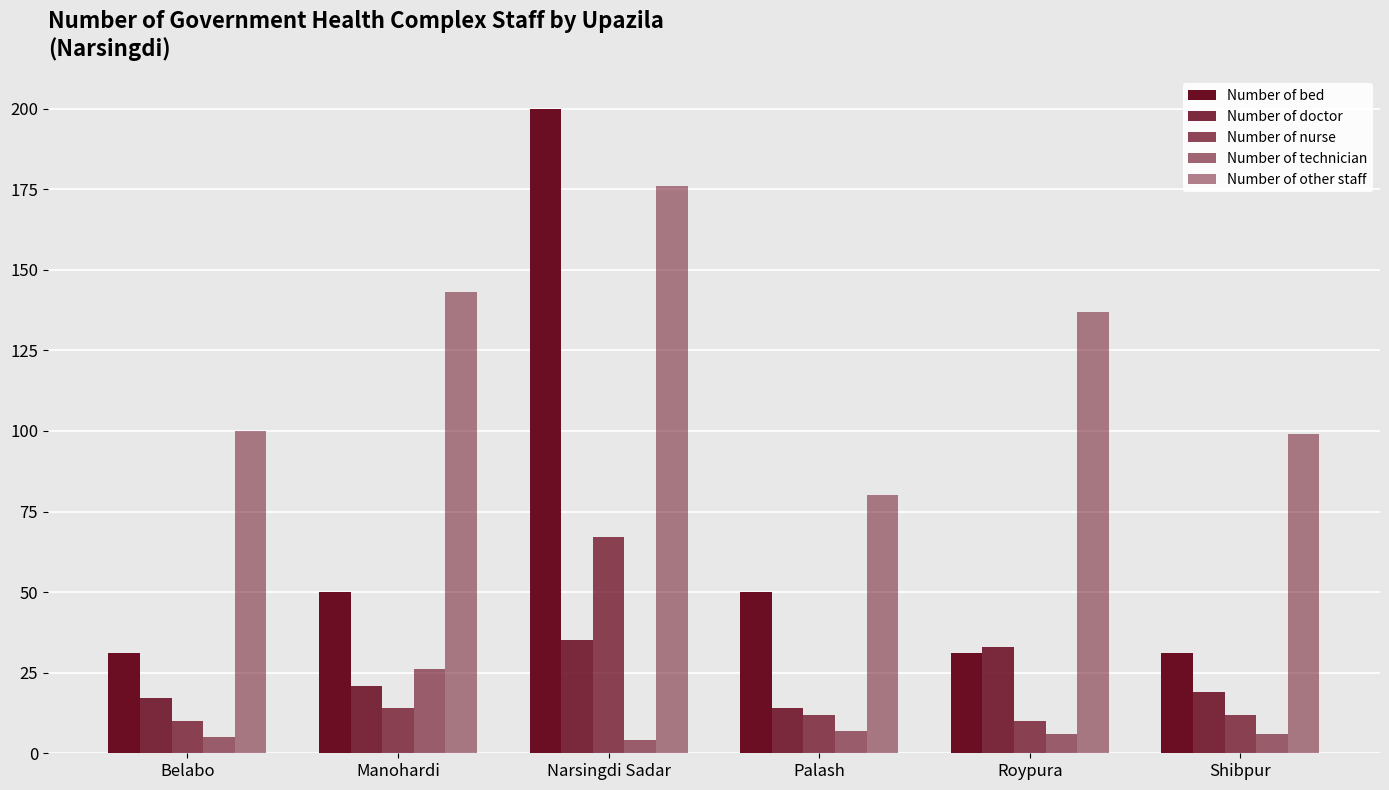

How many categories are shown in the chart?

6